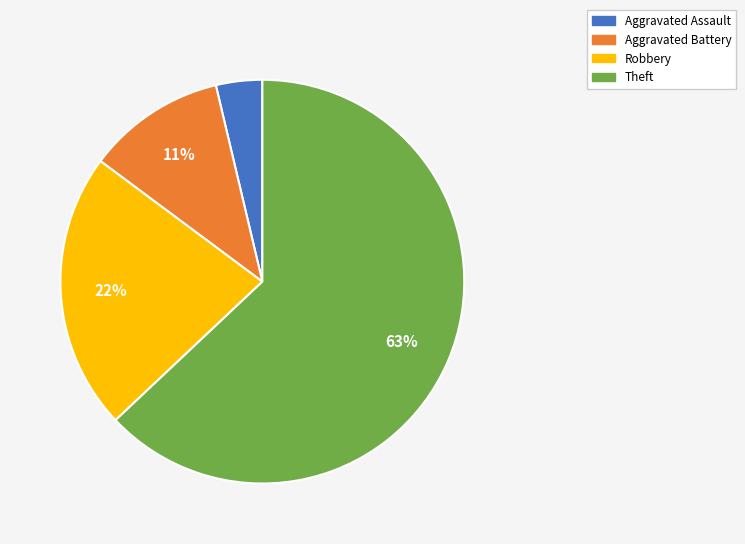

To the nearest percent, what percentage of the pie is Robbery?

22%